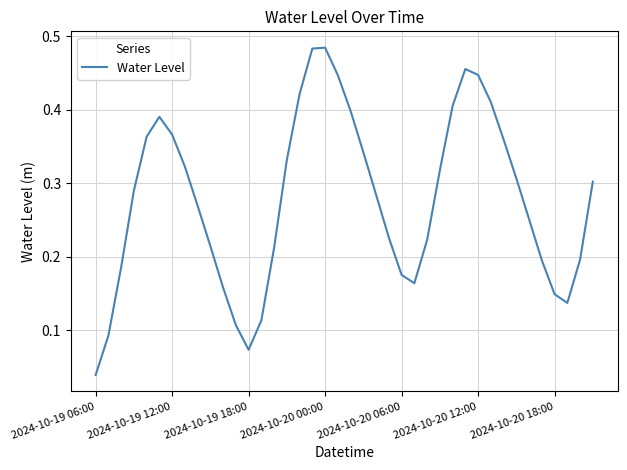

Does the chart display data point markers on the line(s)?

No